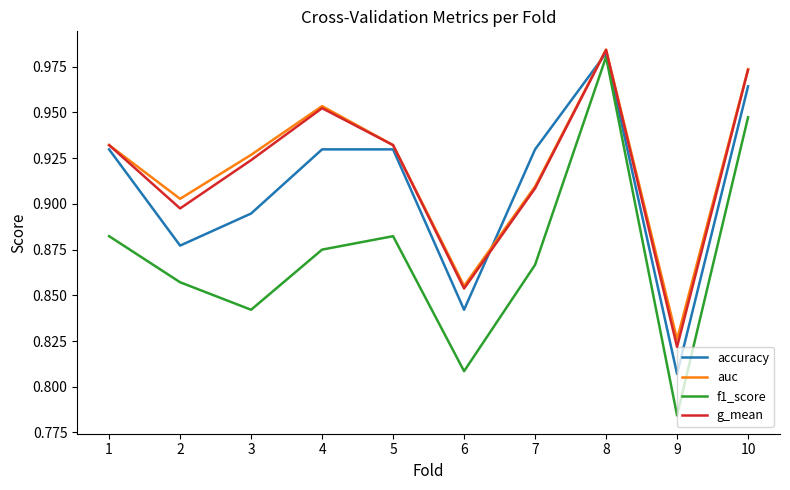

Between 8 and 9, which series saw the biggest shift?

f1_score